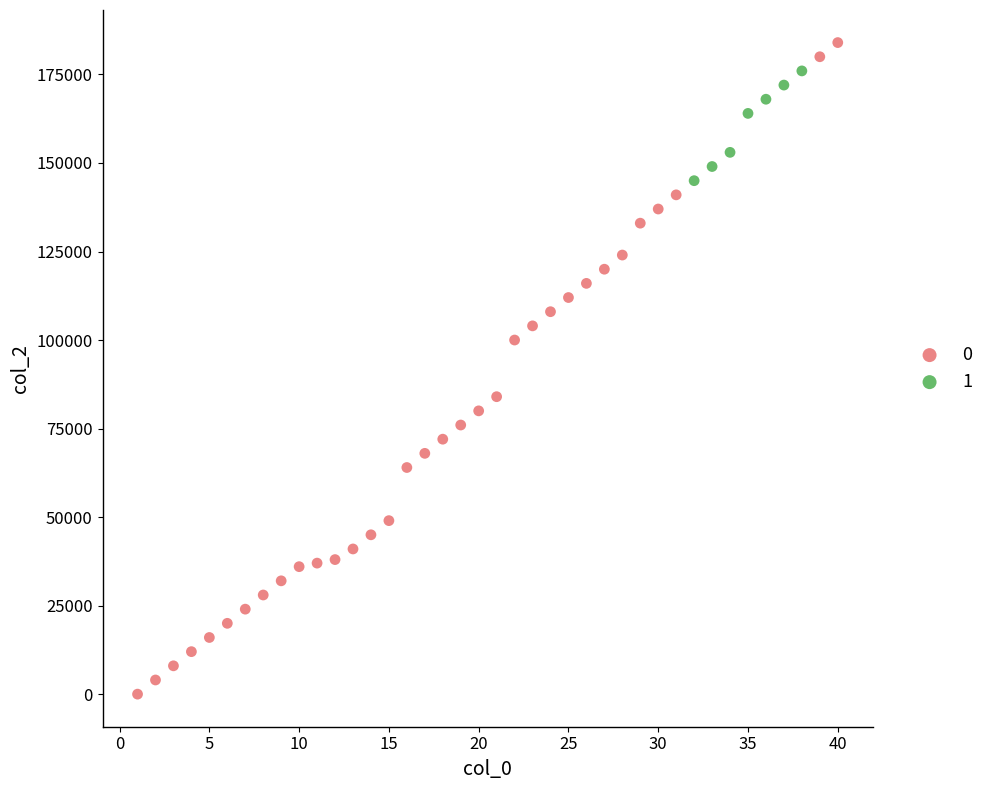

Which series reaches the minimum Y coordinate?

0